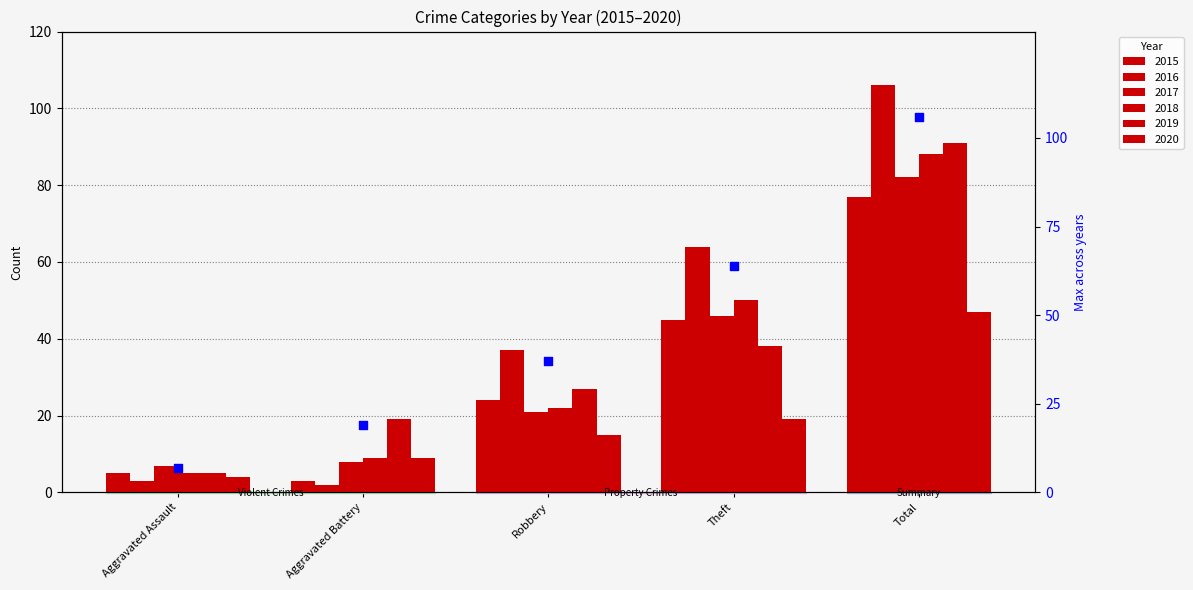

Which series has the widest spread of Y values?

2016